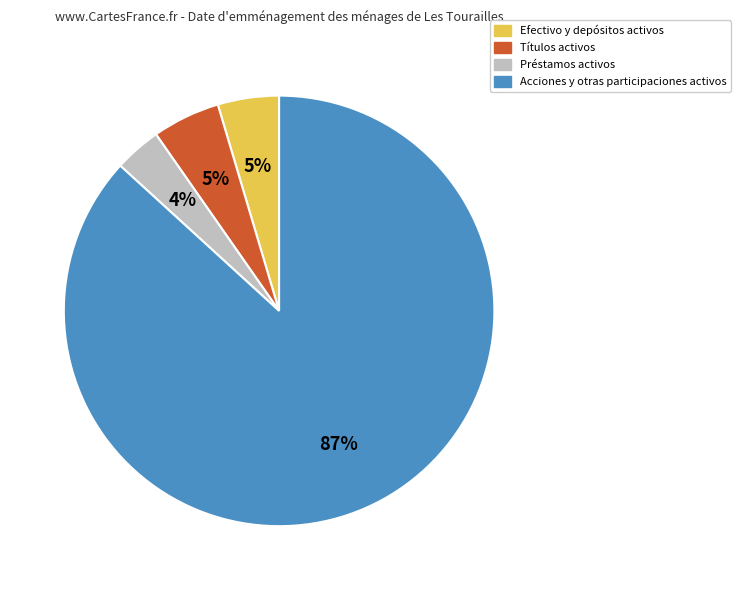

To the nearest percent, what is the combined percentage of Préstamos activos and Títulos activos?

9%